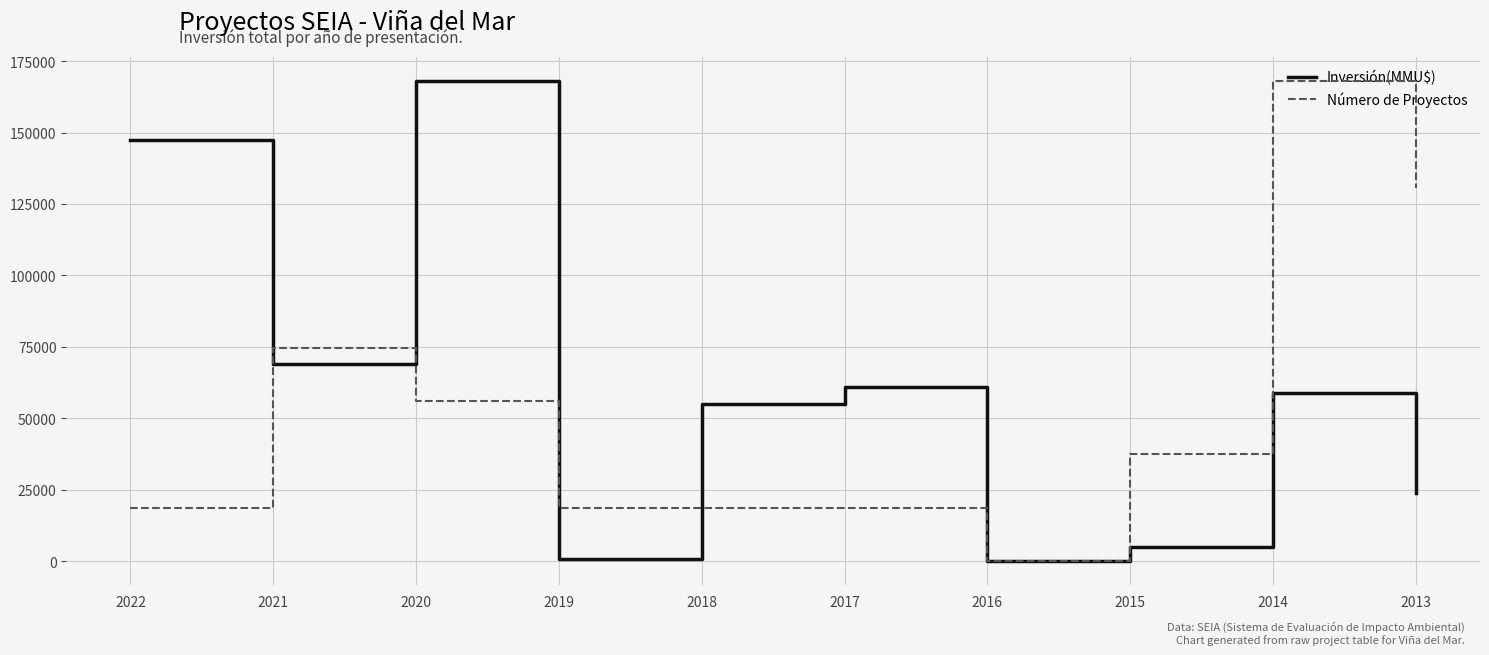

What is the difference between the Inversión(MMU$) values at 2018 and 2022?

92250